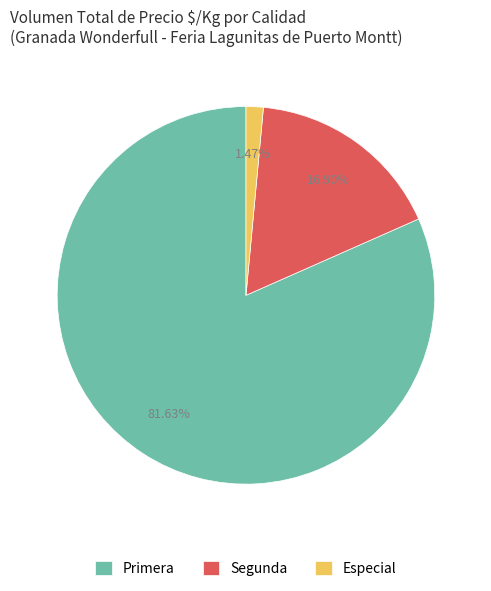

To the nearest percent, what is the difference between the largest and smallest slice percentages?

80%